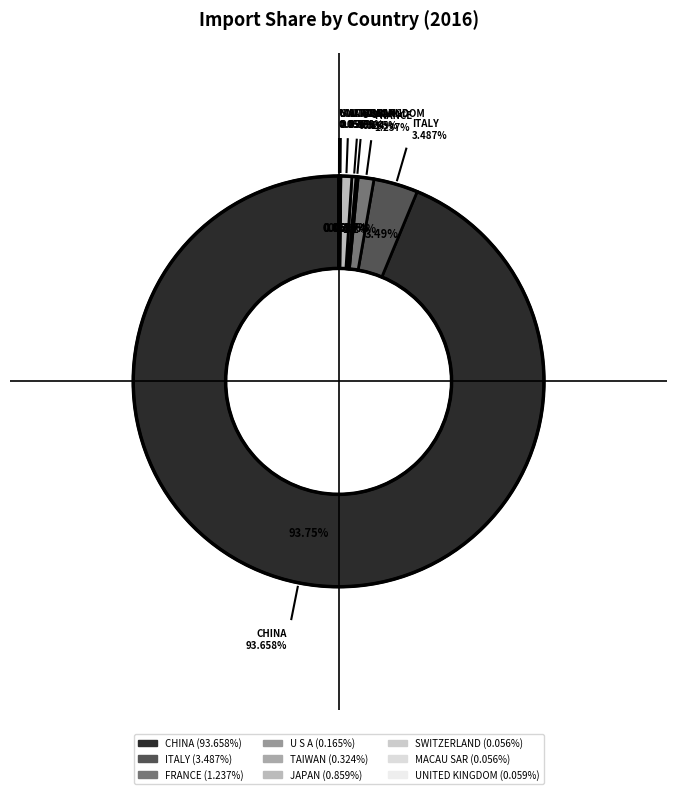

Count the number of slices in the pie.

9